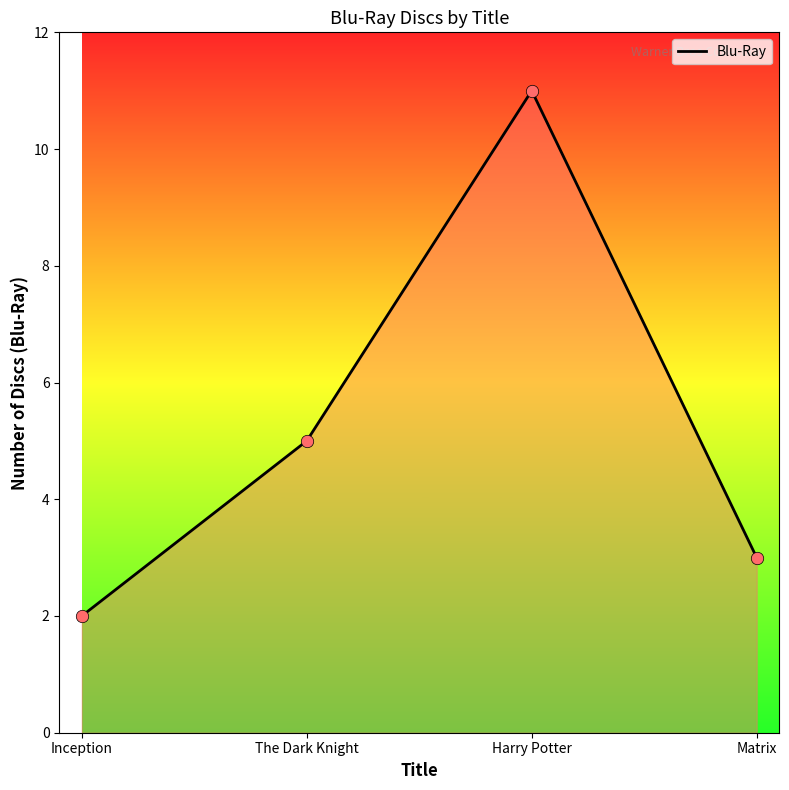

What is the ratio of the value at Harry Potter to the value at Inception?

5.5